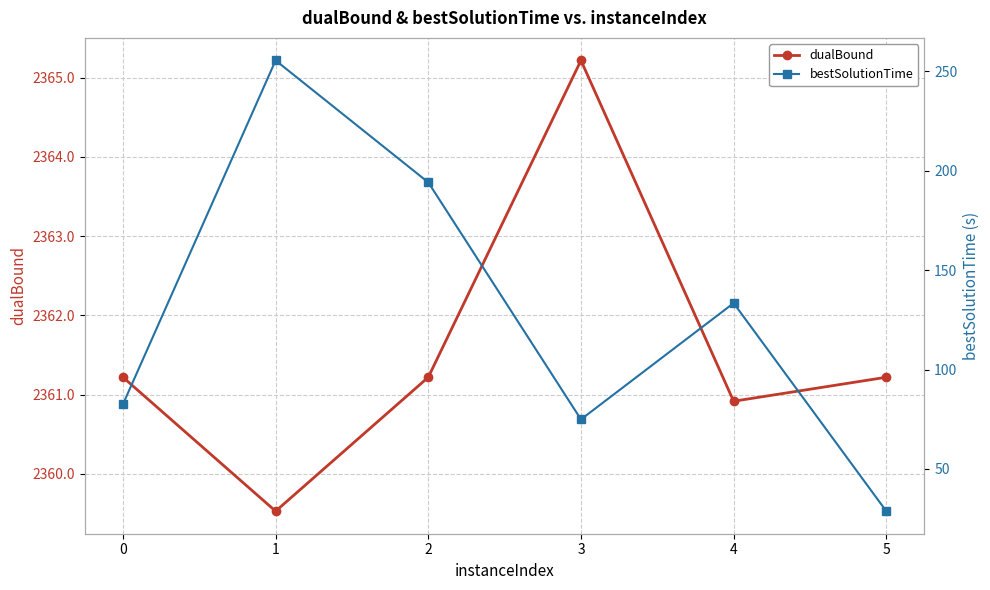

What is the sum of all bestSolutionTime values?

769.3